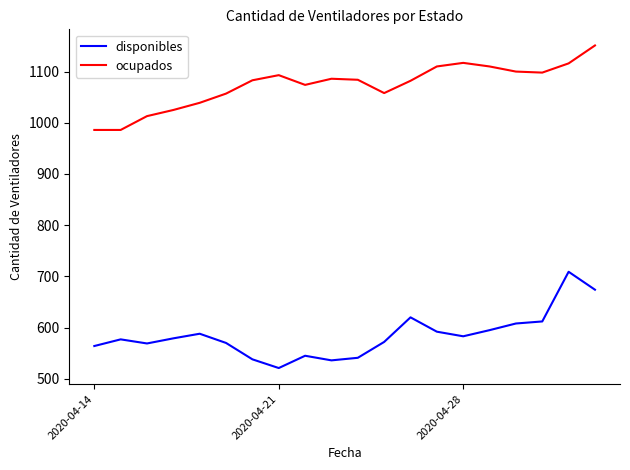

What is the difference between the maximum and minimum values in the ocupados series?

165